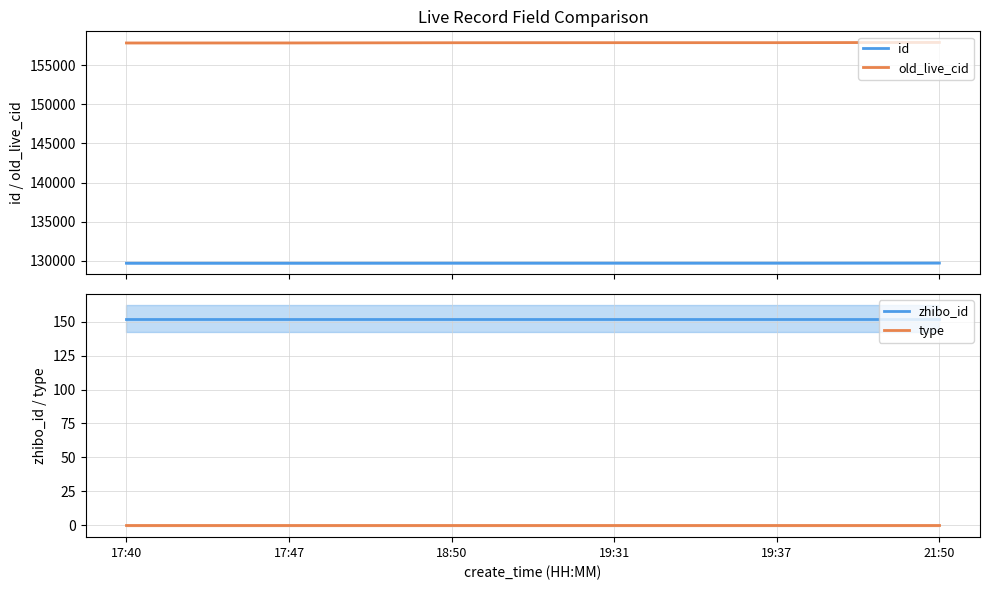

True or false: id and old_live_cid intersect in this chart.

False